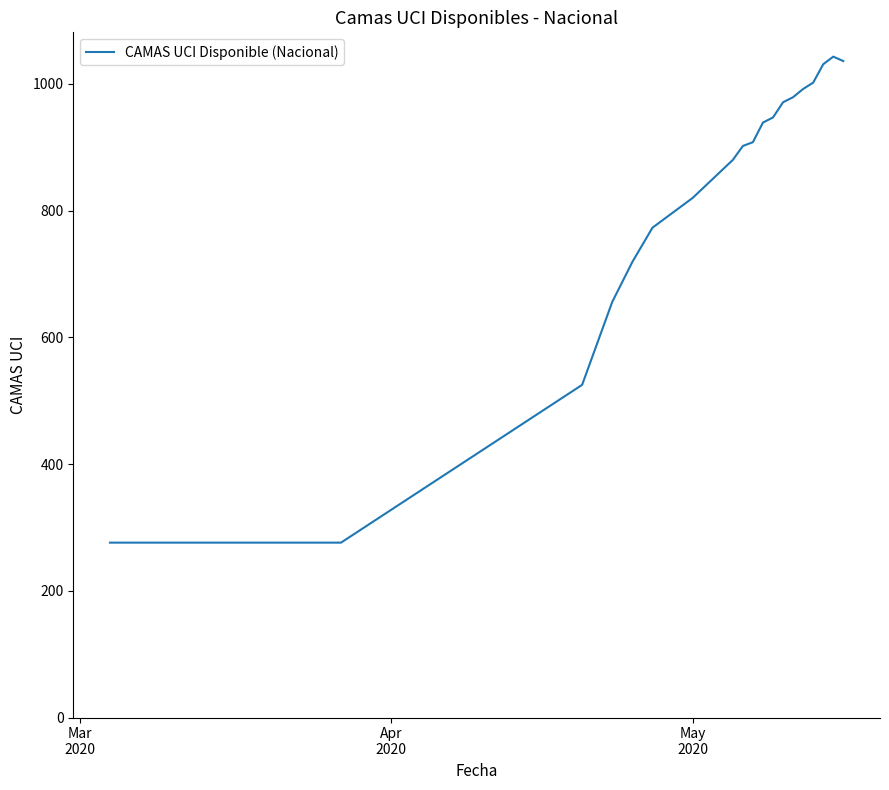

What is the difference between the maximum and minimum values?

767